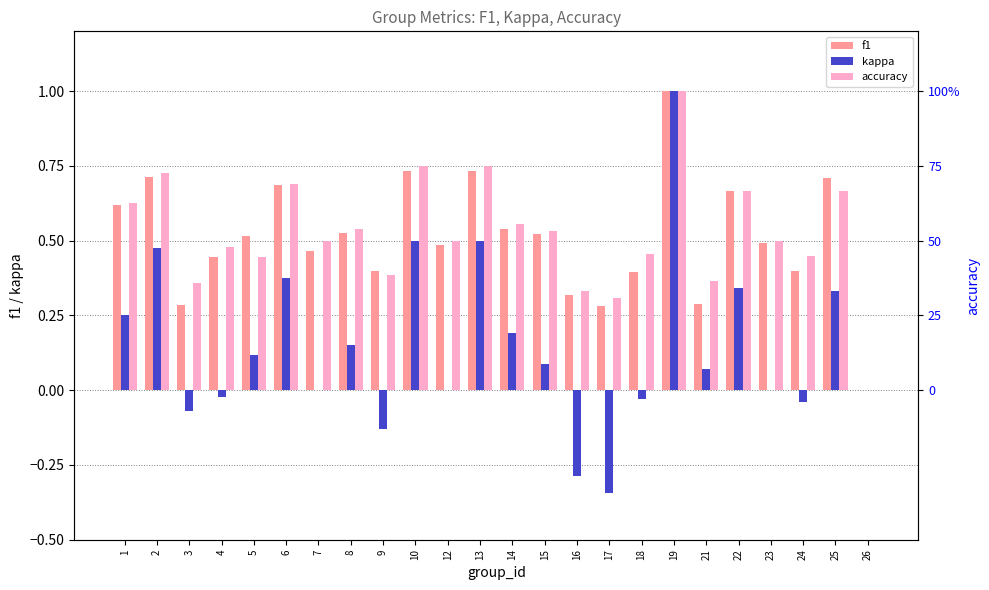

What is the sum of all accuracy values?

12.6